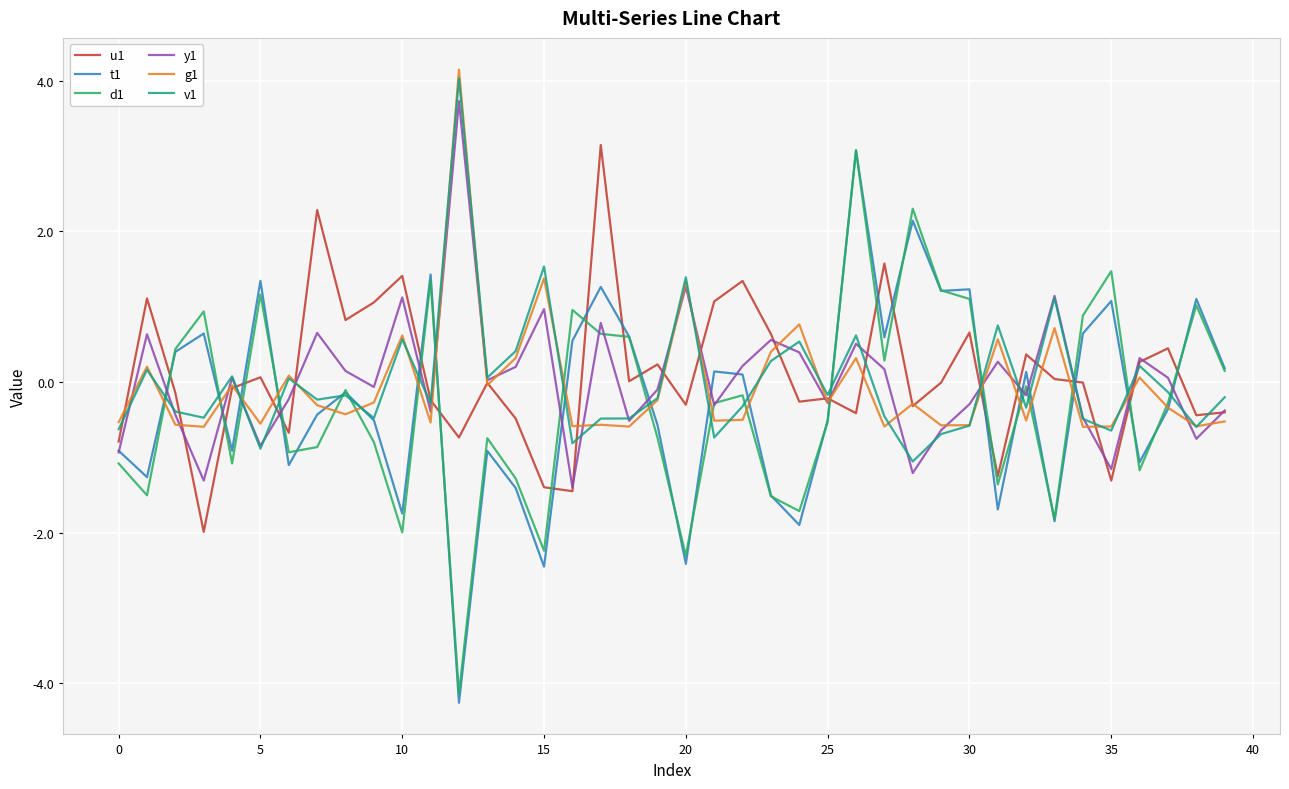

How many values in the g1 series are below 0?

27